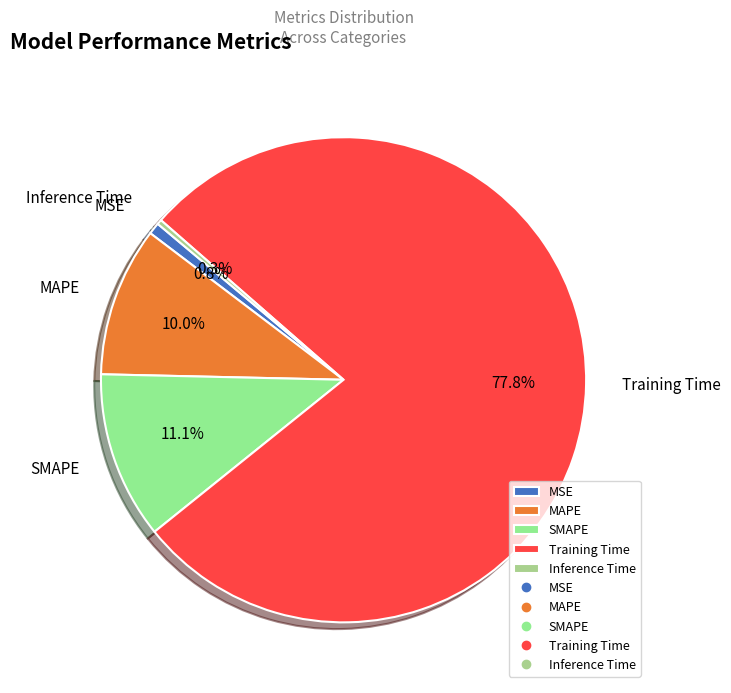

Approximately how many times larger is the value at SMAPE compared to Training Time?

0.1